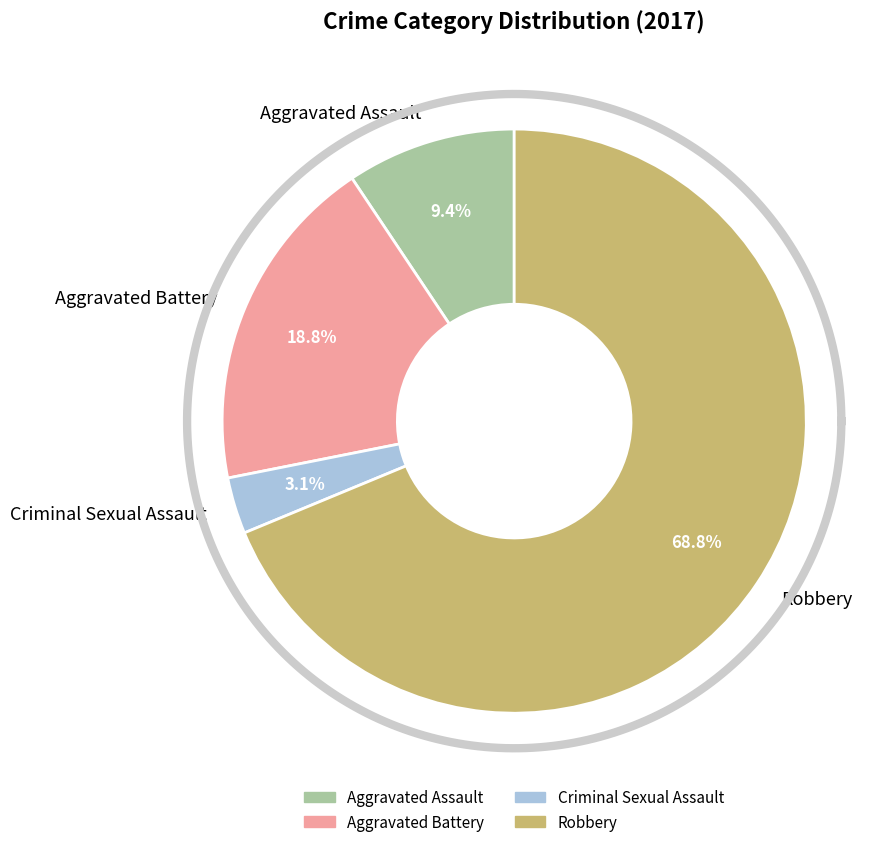

Combined, what portion of the pie is Criminal Sexual Assault and Aggravated Assault?

12.5%